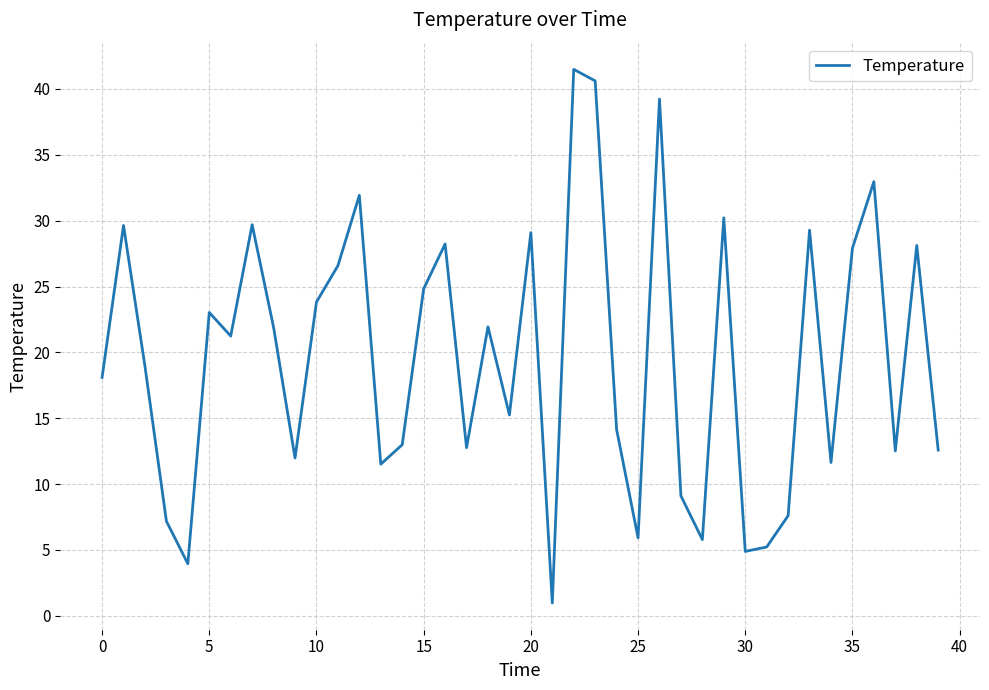

What is the smallest value displayed?

1.0